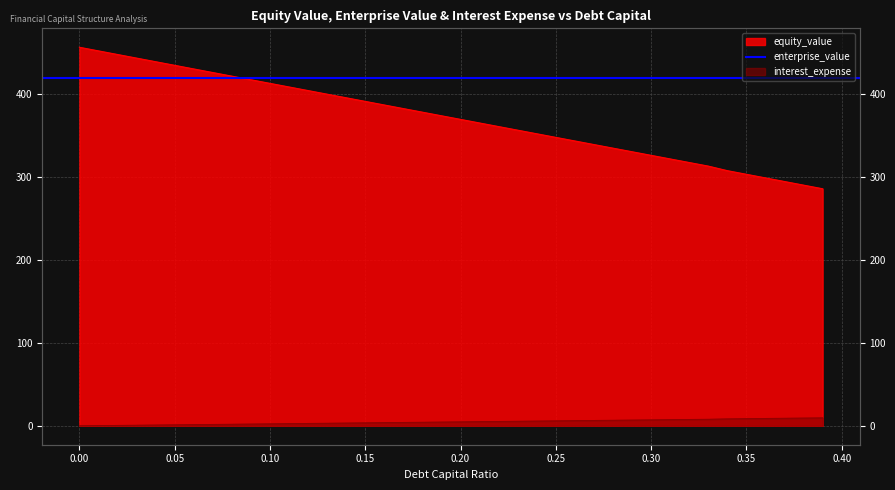

True or false: enterprise_value and equity_value cross at least once.

False